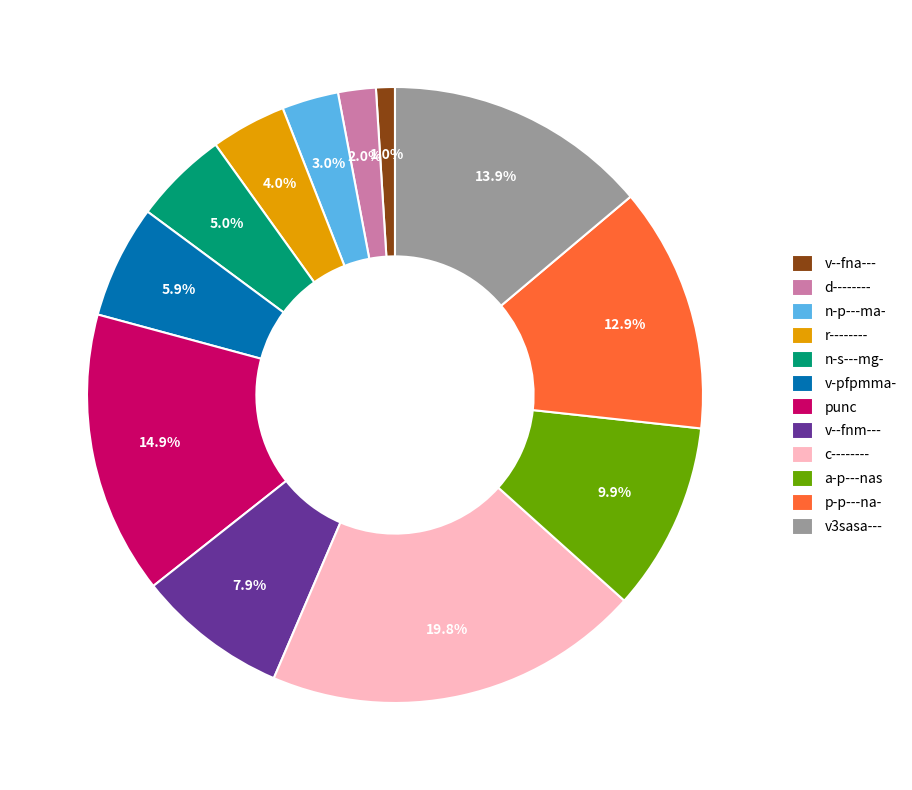

Between v--fna--- and c--------, which is larger?

c--------